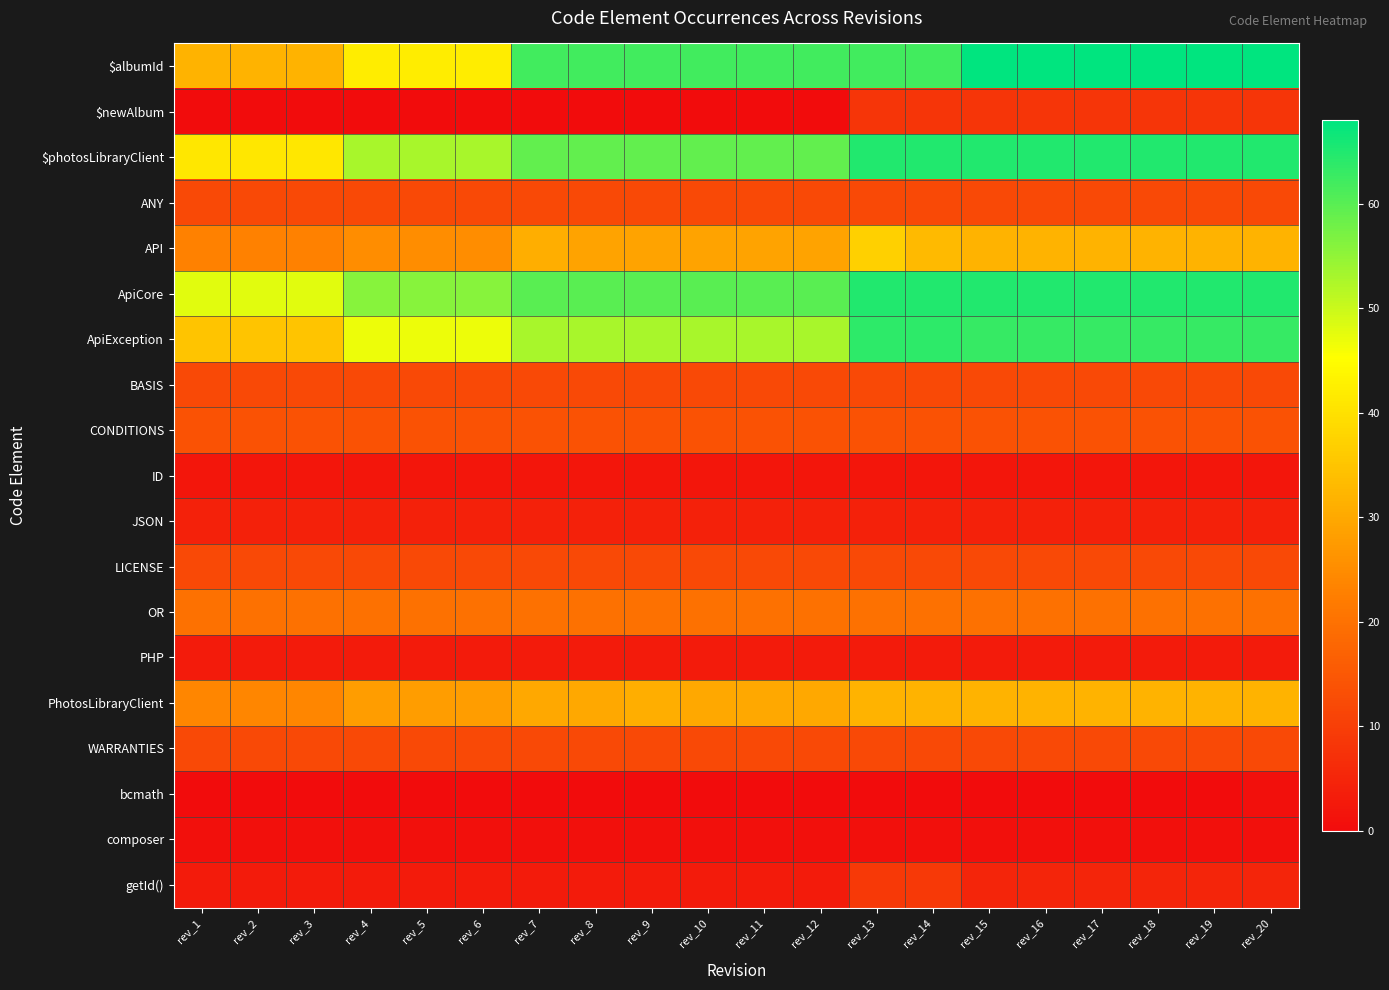

What is the total value across all series at rev_18?

430